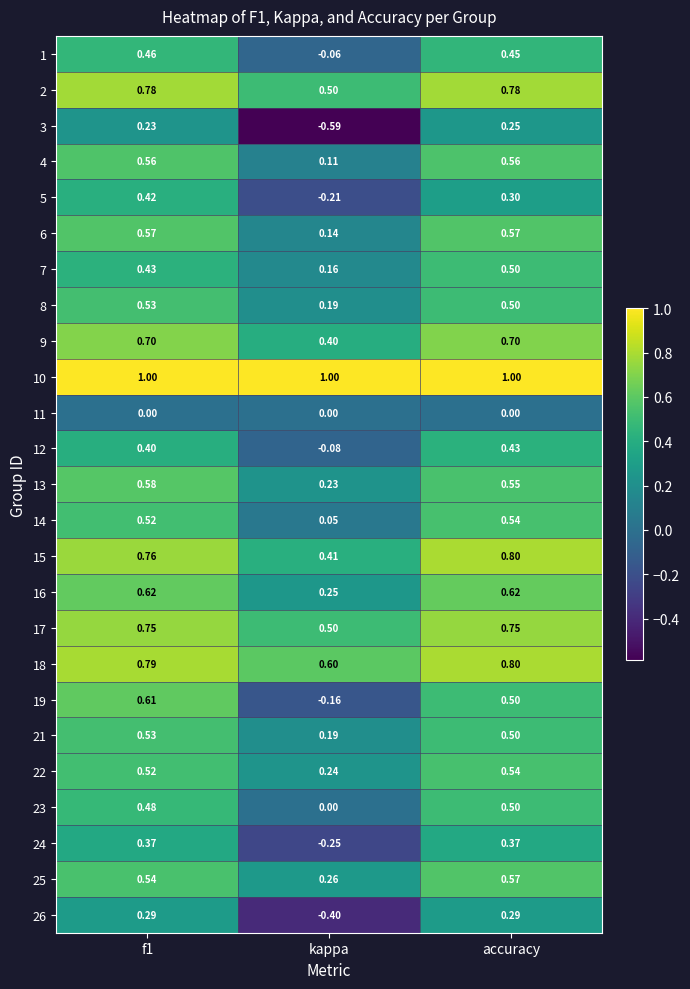

Is the value of 4 at f1 greater than the value of 8 at f1?

Yes